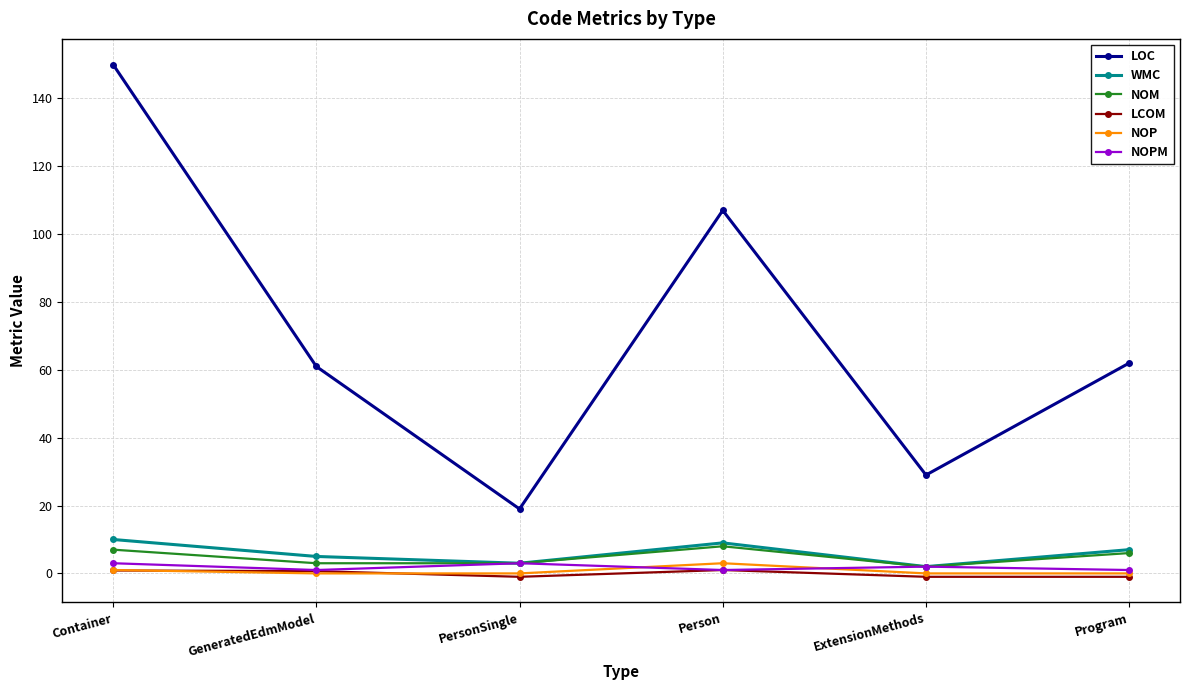

Where is the first local maximum for WMC?

Person